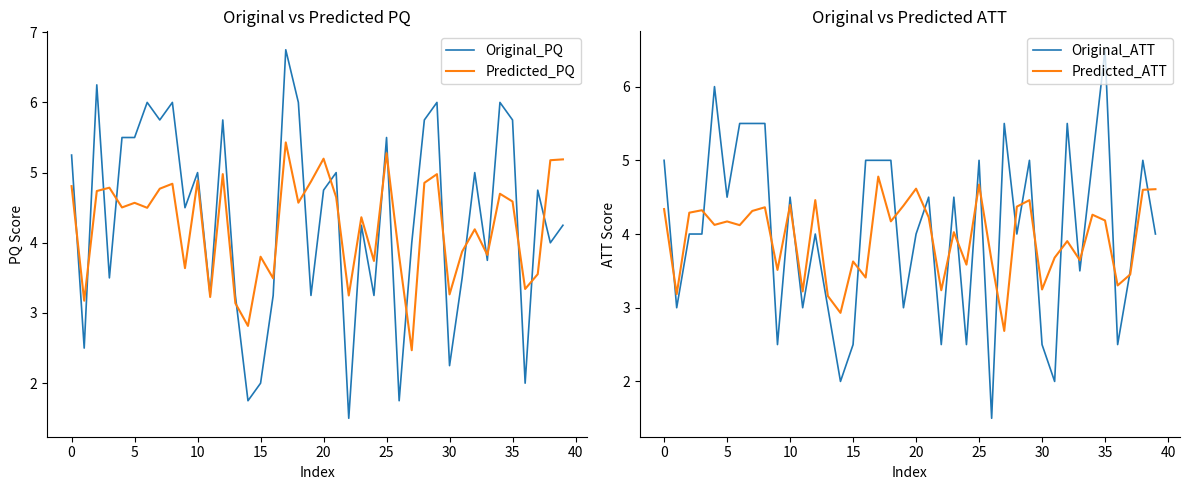

Rank the series by their maximum value, from lowest to highest.

Predicted_ATT, Predicted_PQ, Original_ATT, Original_PQ